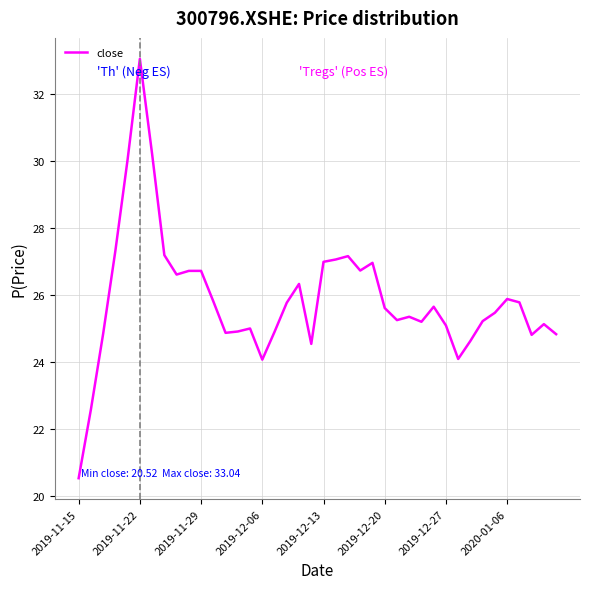

What is the maximum value shown in the chart?

33.0